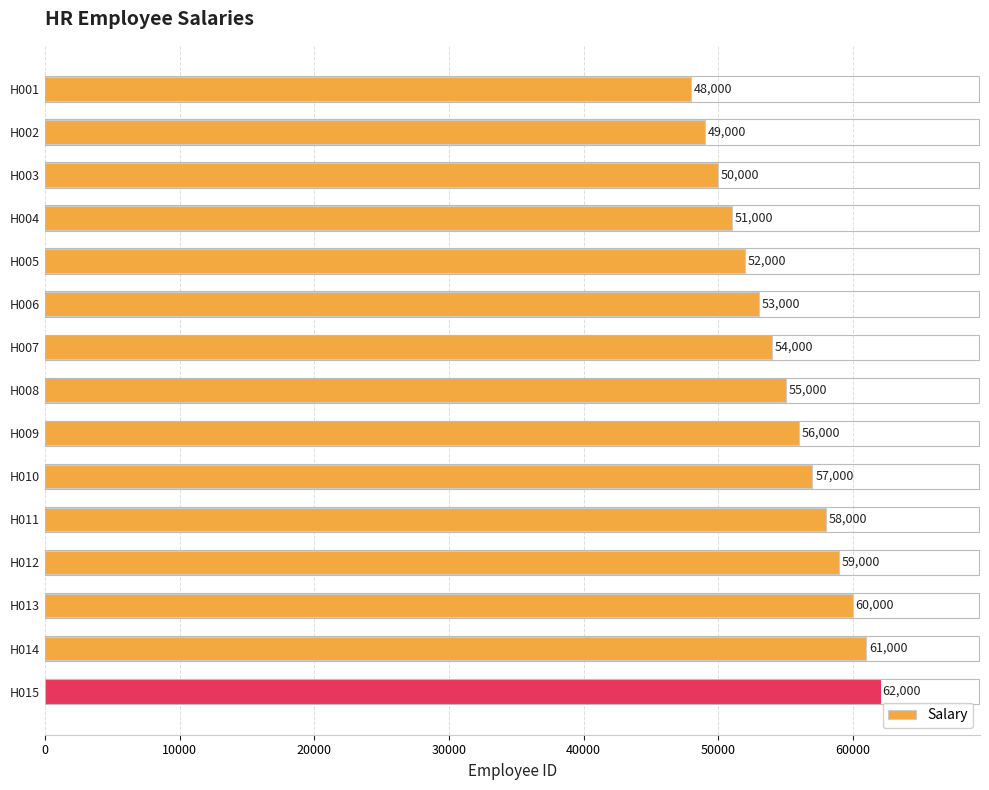

What is the value of the 2nd bar from the top?

49000